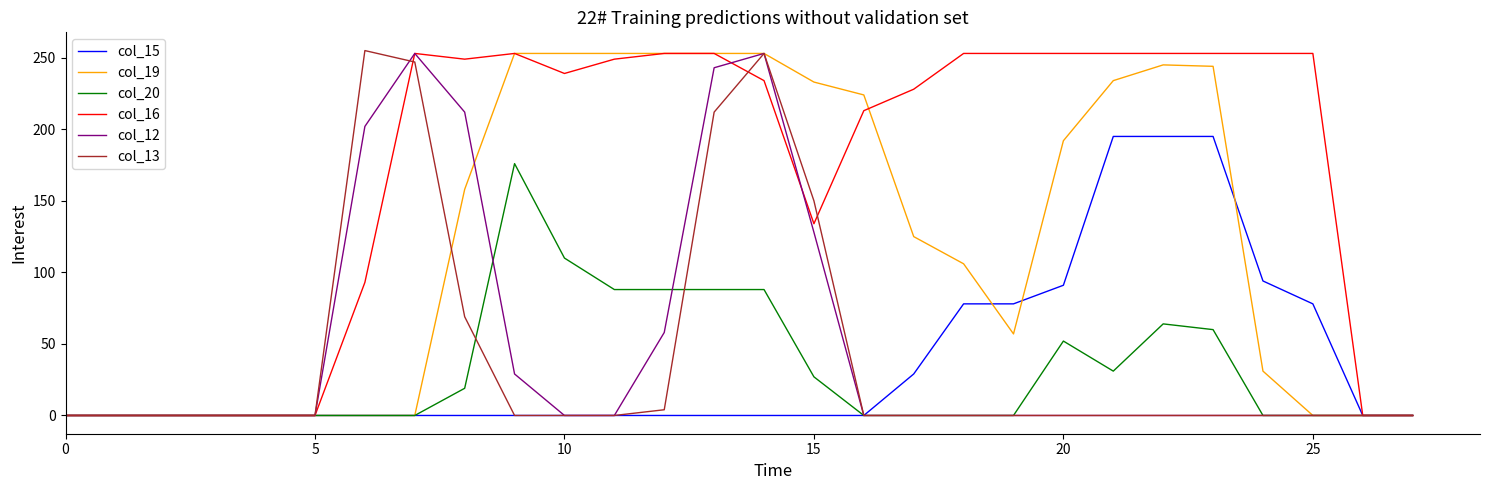

What is the highest value of the col_15 series?

195